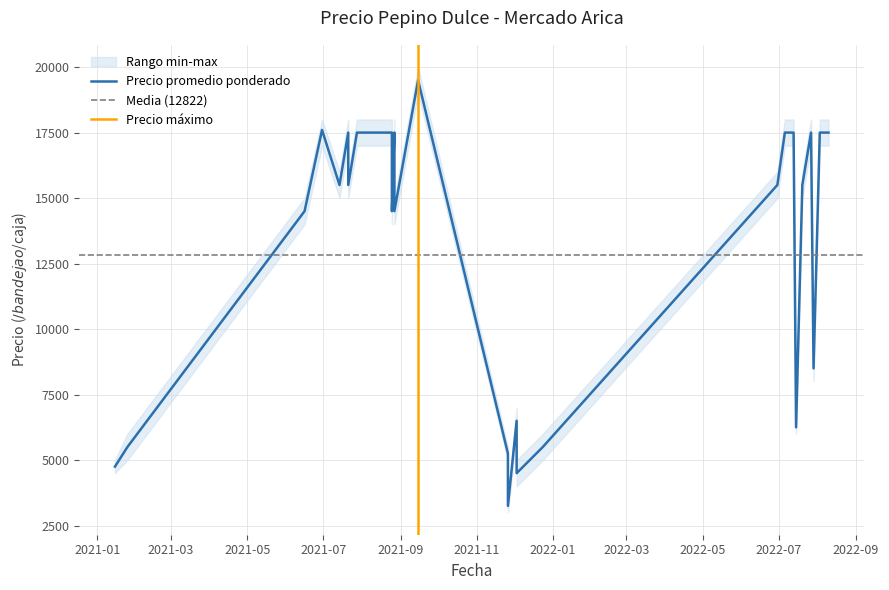

True or false: Precio minimo and Precio promedio ponderado cross at least once.

False